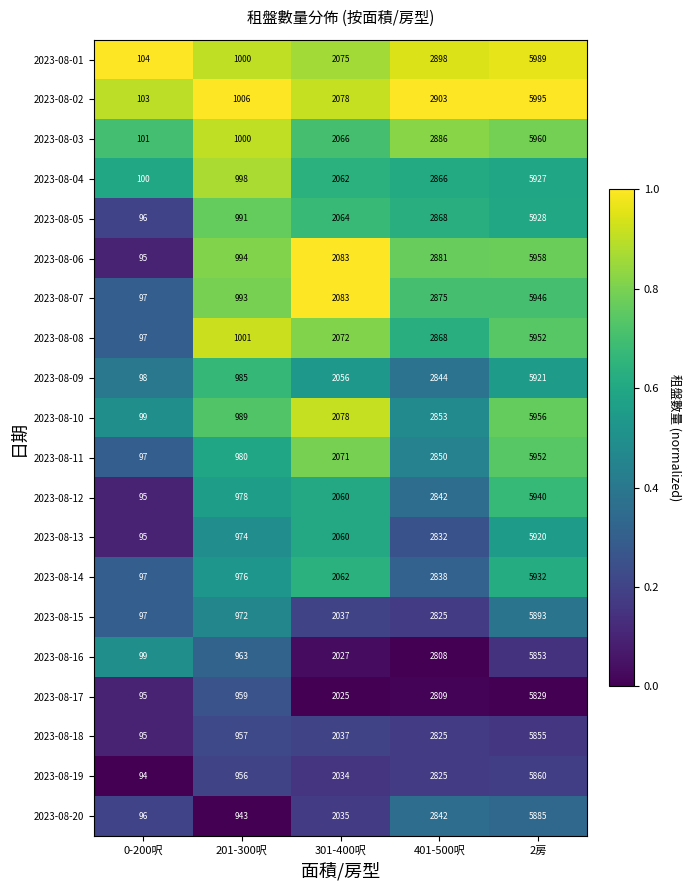

What is the total value across all series at 2房?

118451